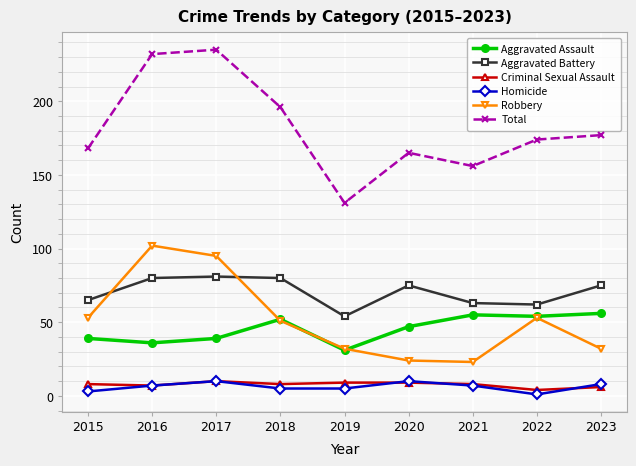

True or false: Homicide has more than 1 points higher than both neighbors.

True